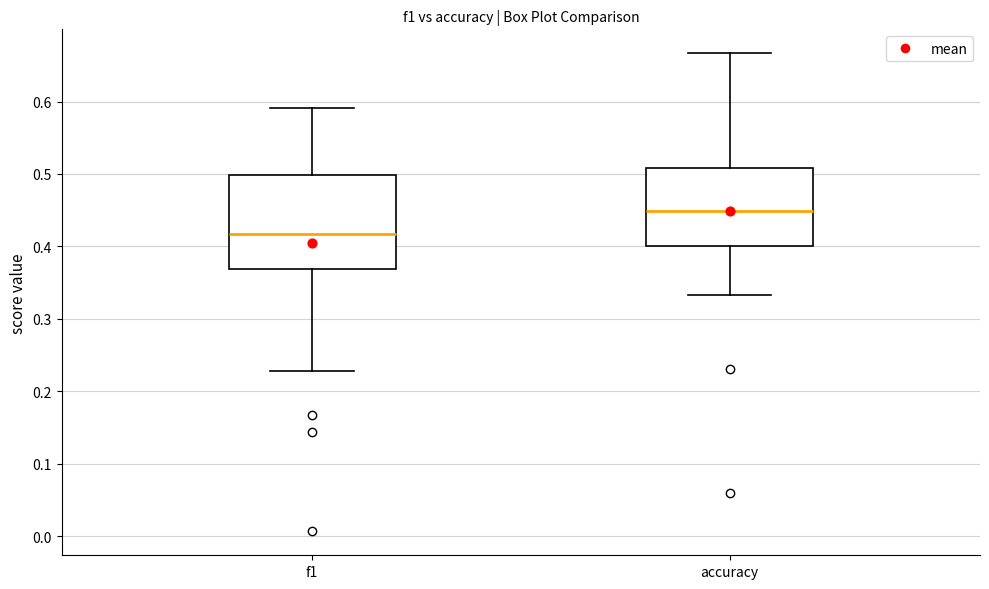

Which box has the lowest median line?

f1